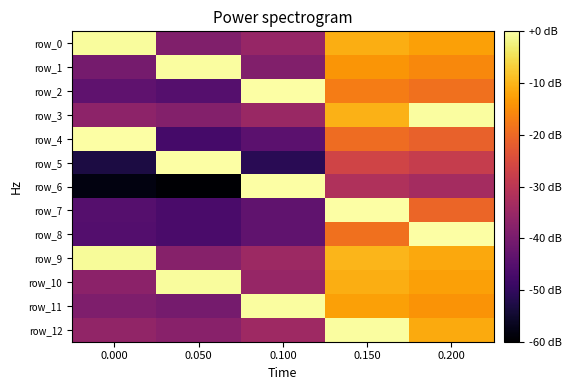

Which series has the largest total across all categories?

row_9